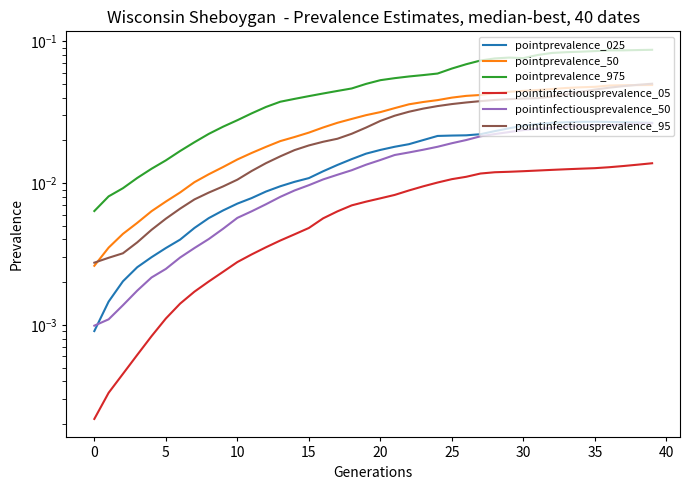

What are all the series names shown in the legend?

pointprevalence_025, pointprevalence_50, pointprevalence_975, pointinfectiousprevalence_05, pointinfectiousprevalence_50, pointinfectiousprevalence_95